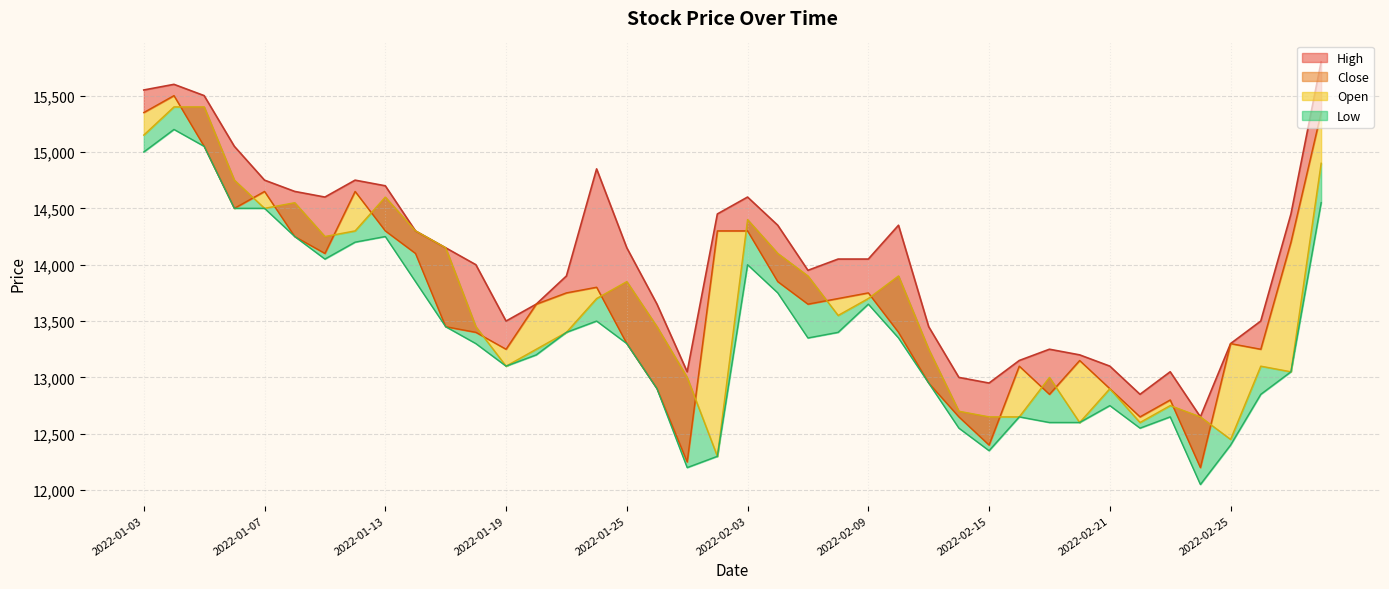

Where is Open nearest to the value 13850?

2022-01-25